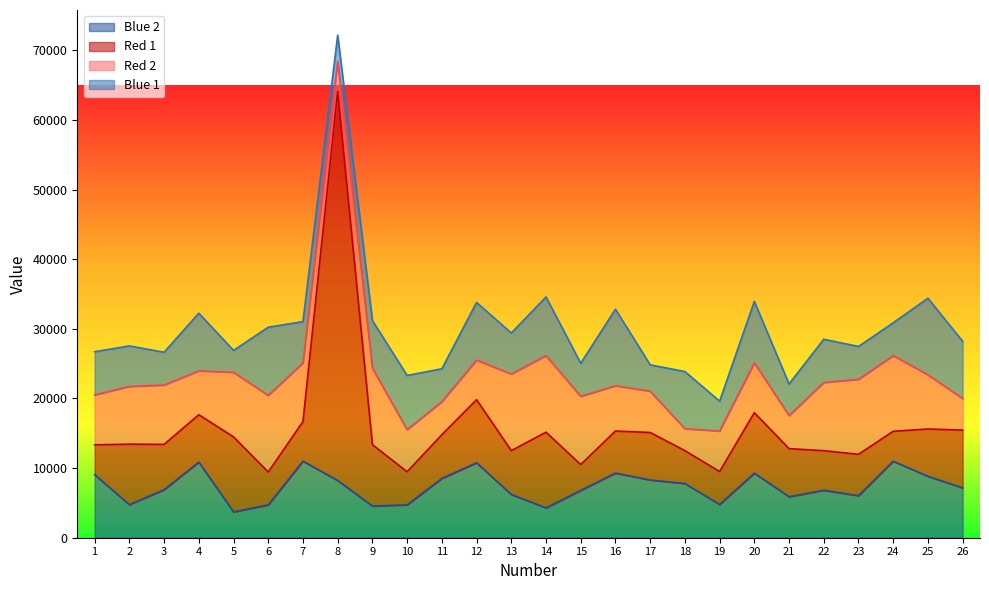

What is the difference between the maximum and minimum values in the Red 1 series?

52182